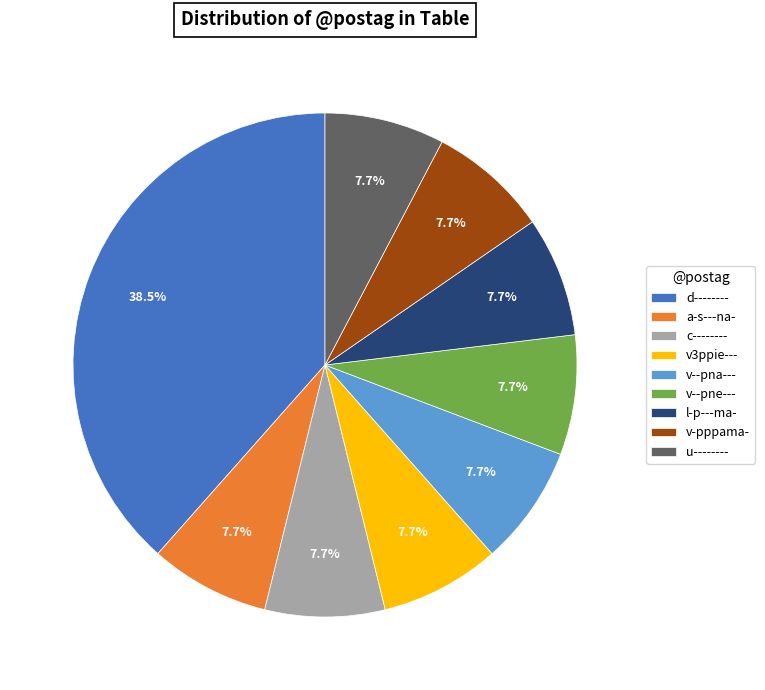

The u-------- slice represents 8% of the pie. True or false?

True